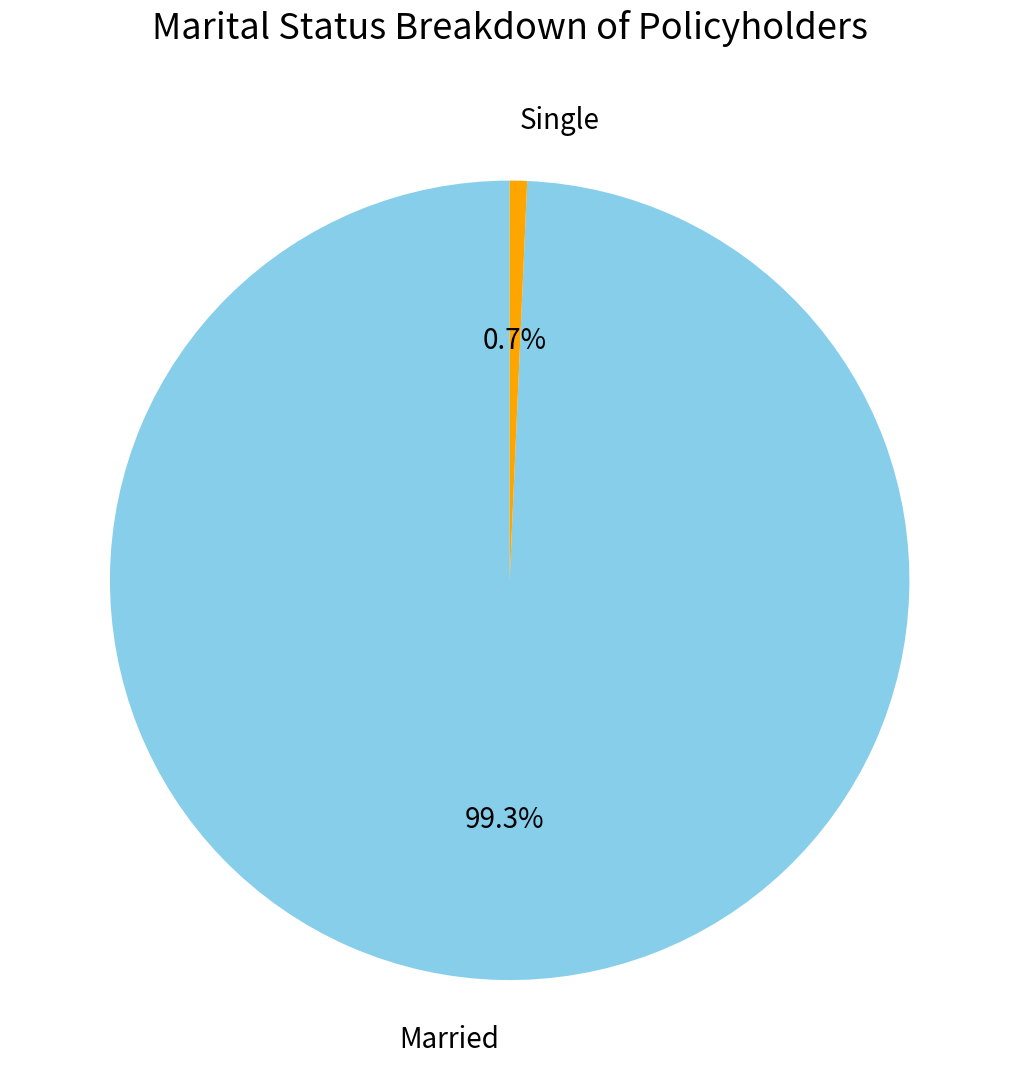

What is the total percentage of Single and Married?

100.0%